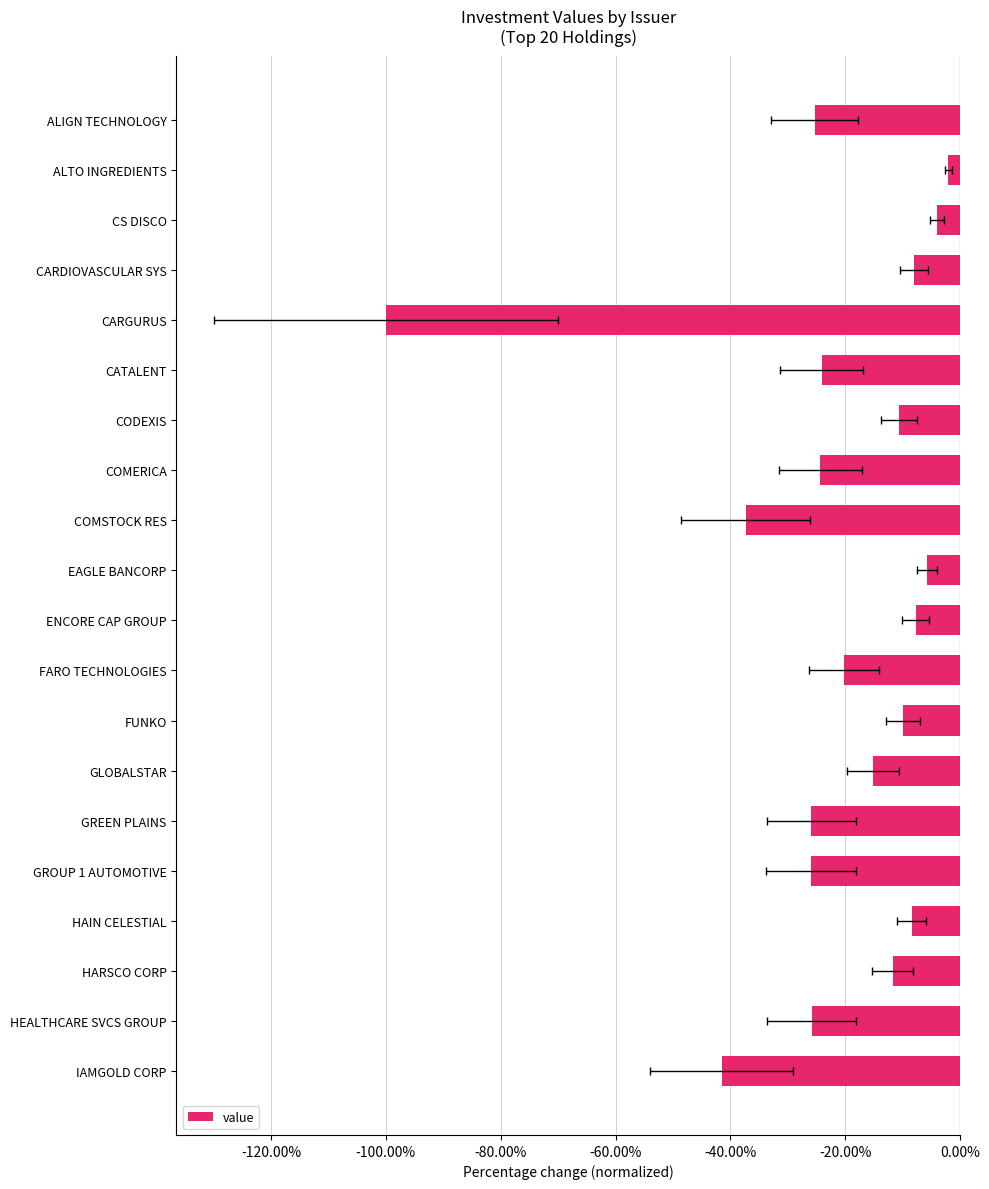

What is the smallest value displayed?

-1.0